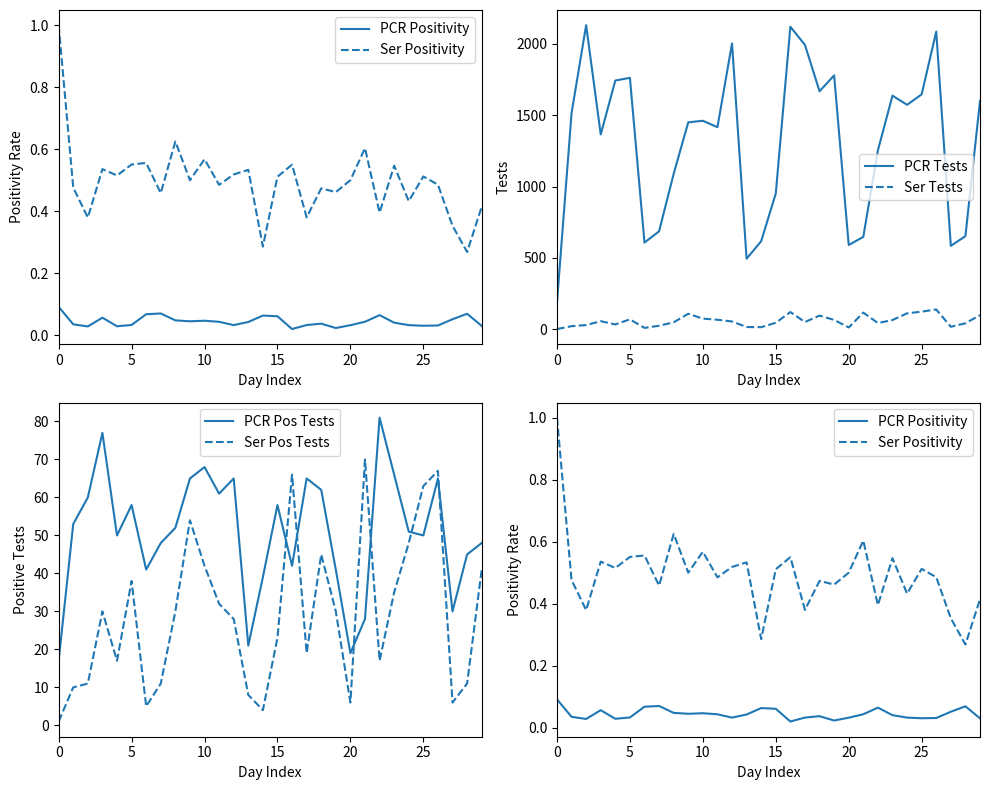

Which series ends up on top after the final intersection of PCR Pos Tests and Ser Pos Tests?

PCR Pos Tests